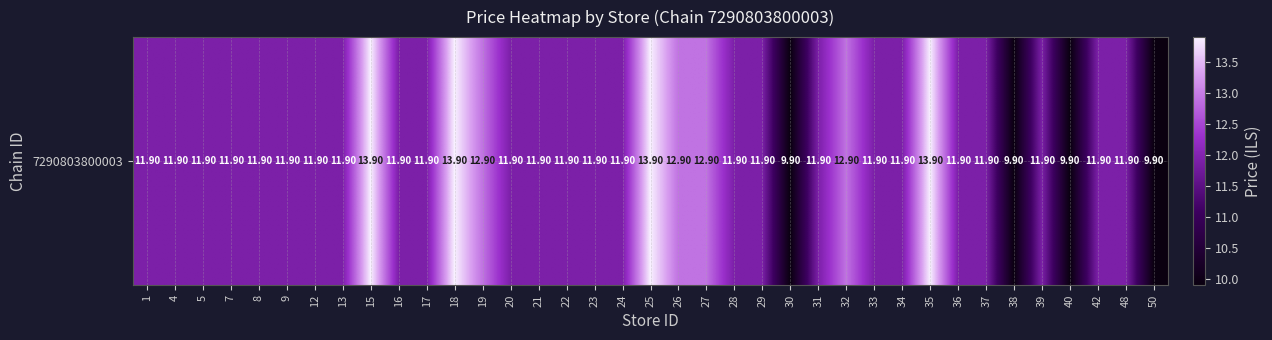

How many distinct data groups are displayed?

1